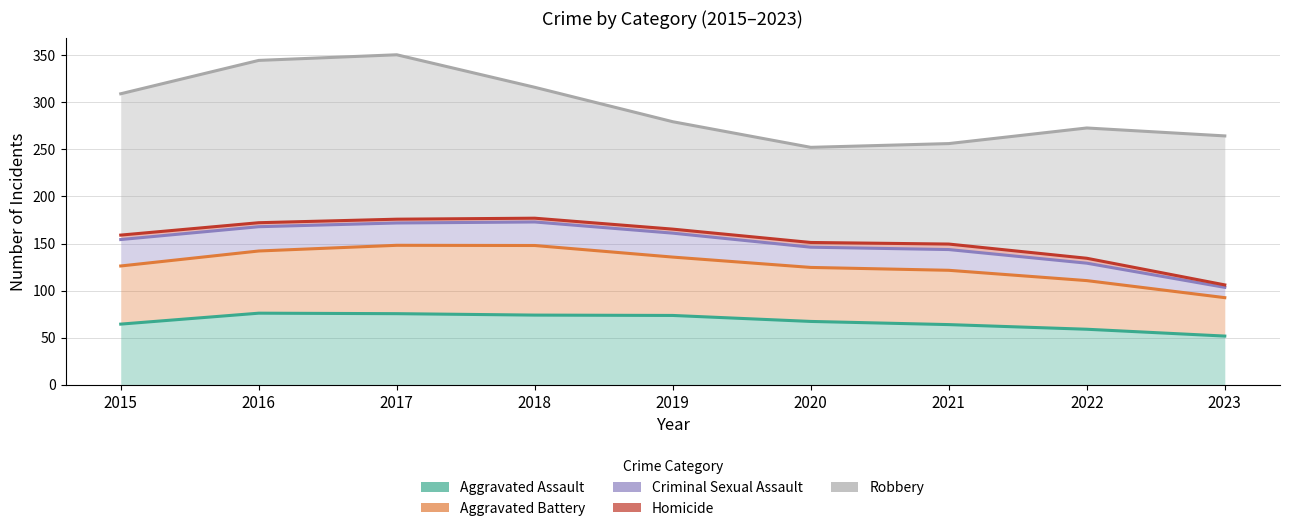

How many lines are shown in the chart?

5